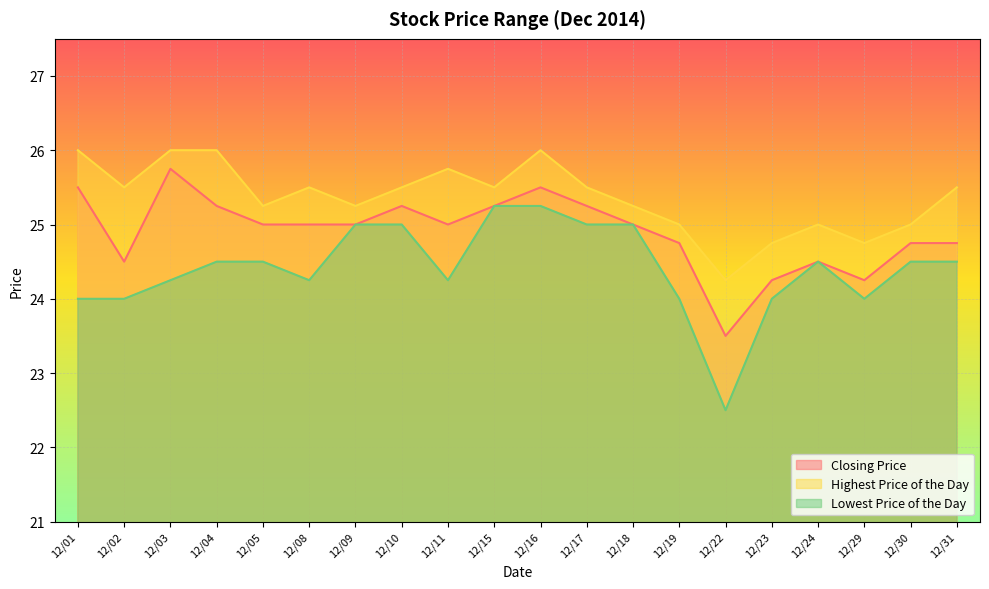

Where does the Highest Price of the Day series first go above 25?

12/01